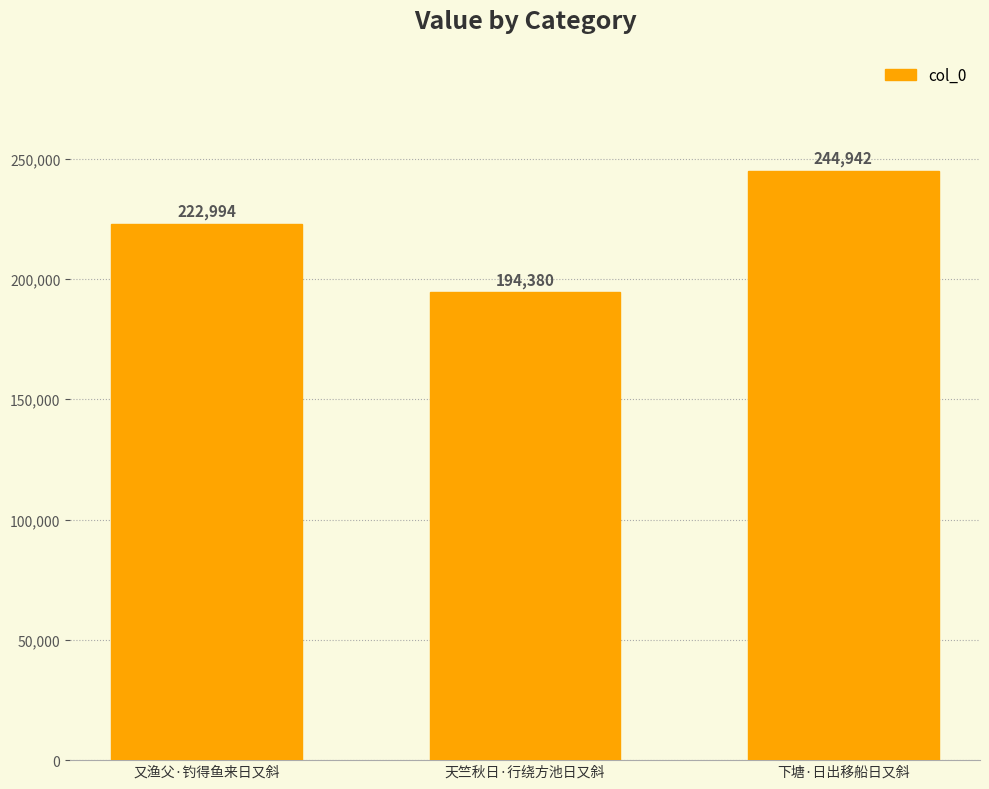

Are the bars horizontal?

No